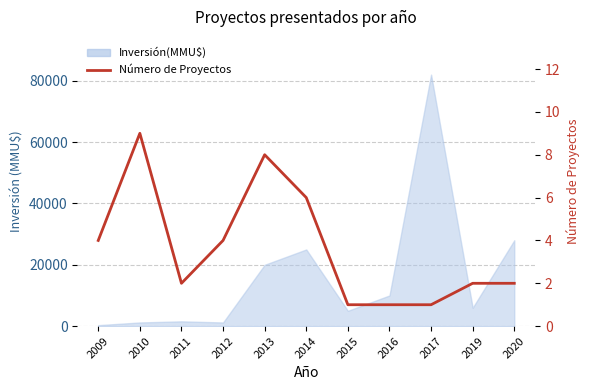

The value at 2020 is 2. True or false?

True